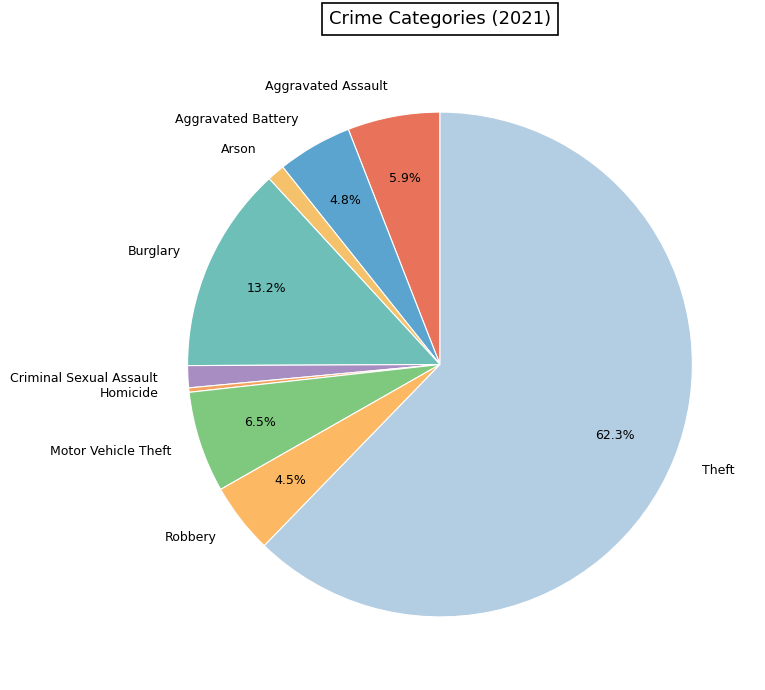

Which category has the smallest portion of the pie?

Homicide